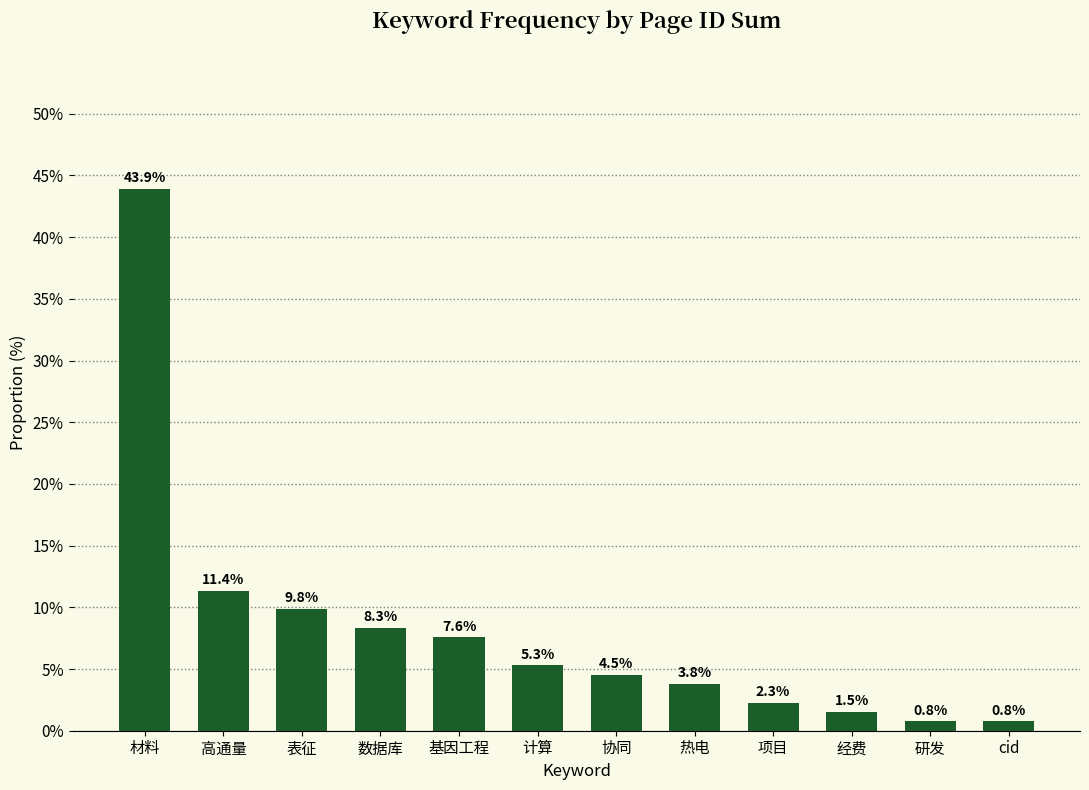

Reading left to right, extract all data points from this chart.

材料=43.9	高通量=11.4	表征=9.8	数据库=8.3	基因工程=7.6	计算=5.3	协同=4.5	热电=3.8	项目=2.3	经费=1.5	研发=0.8	cid=0.8